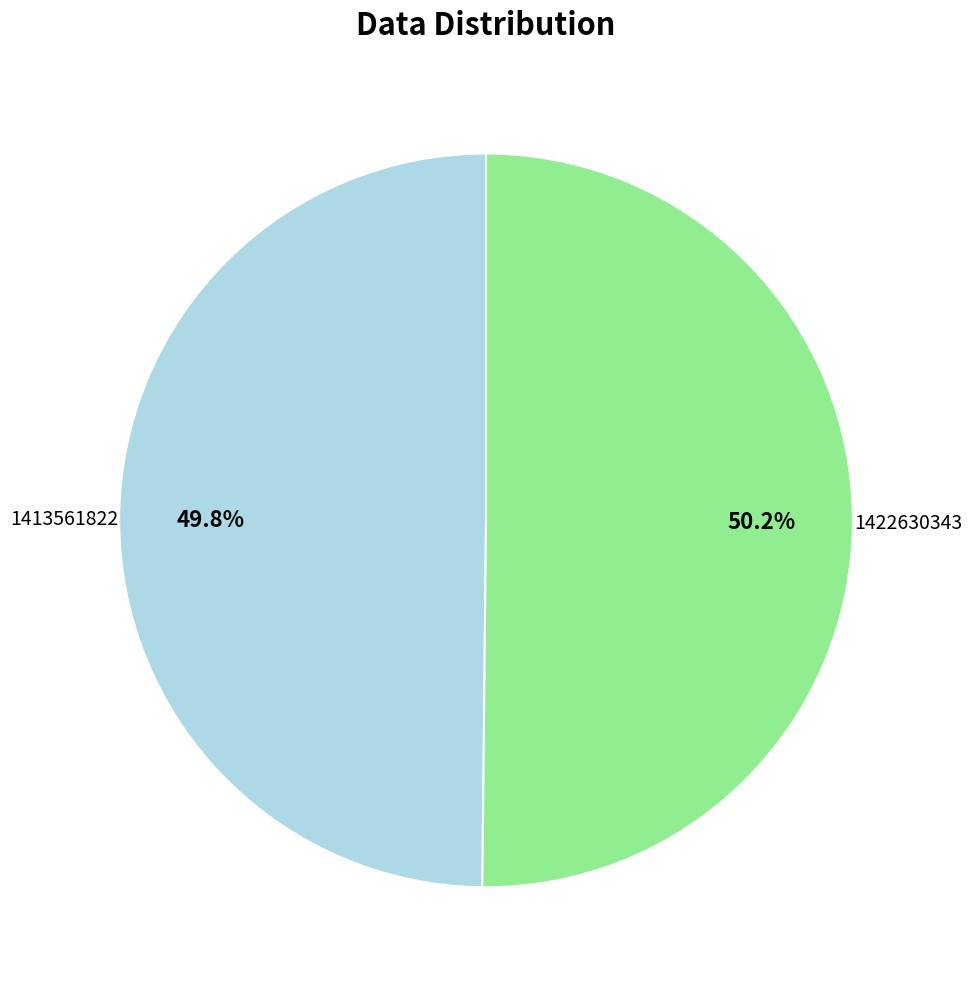

Count the number of slices in the pie.

2